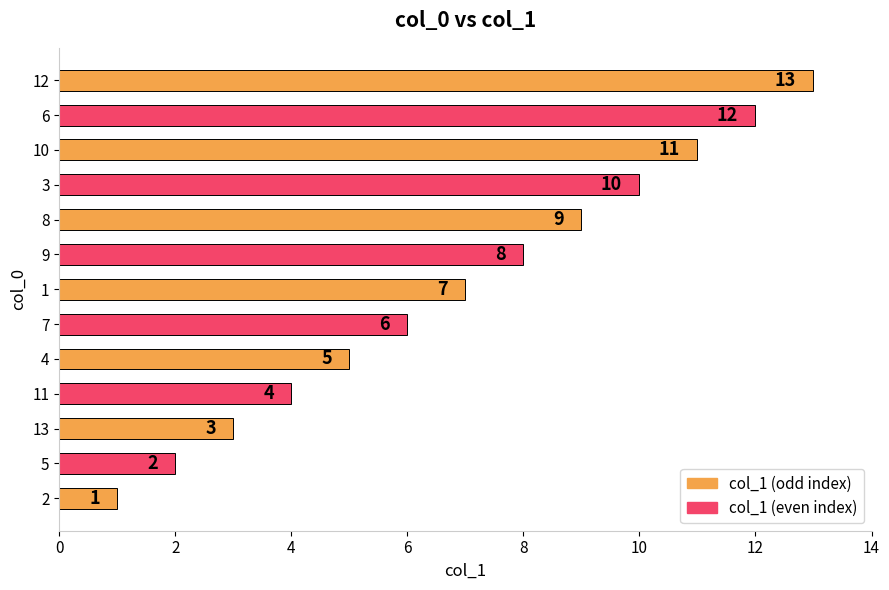

What is the approximate value at 8, to the nearest 5?

10